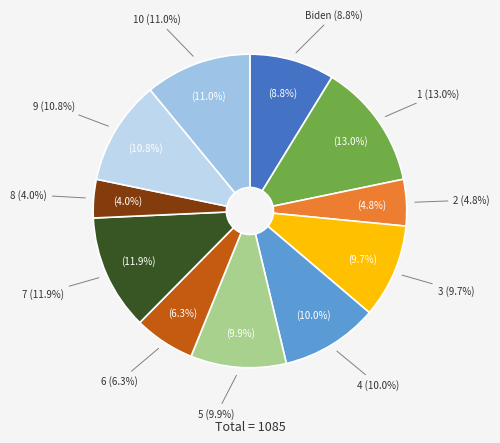

To the nearest percent, what percentage of the pie is 5?

10%